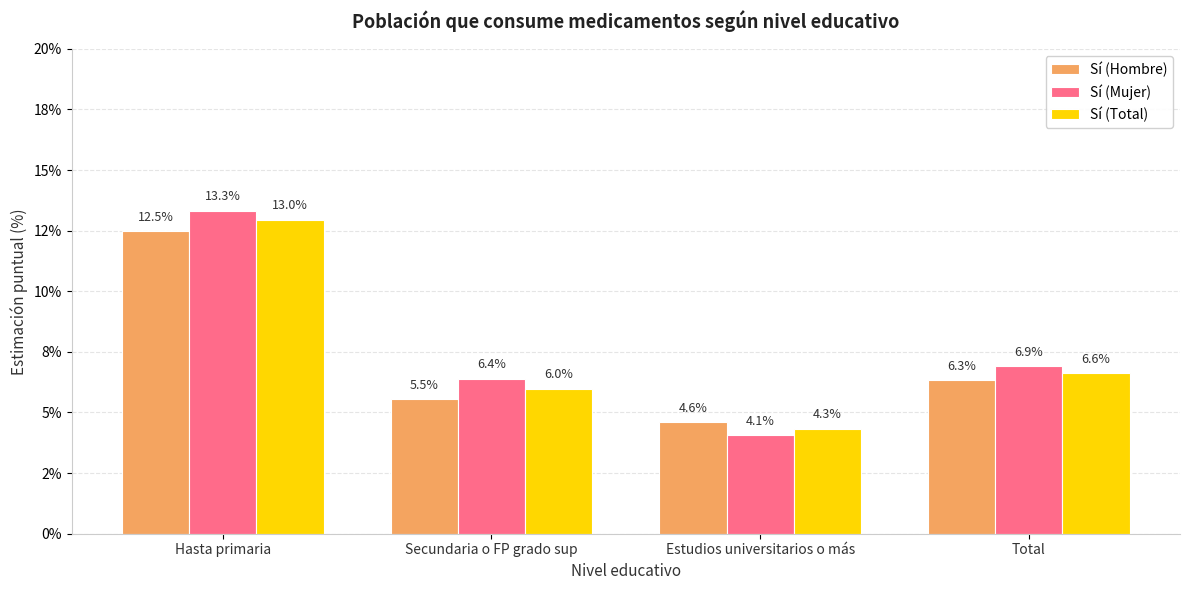

Rank the series by their average value, from lowest to highest.

Sí (Hombre), Sí (Total), Sí (Mujer)